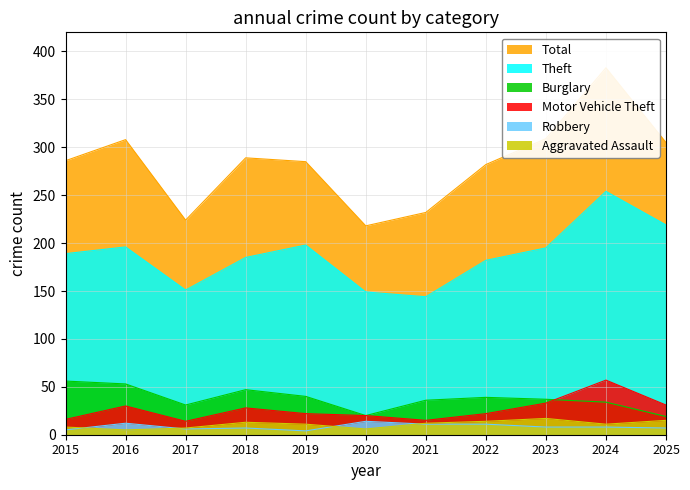

At which category does the chart reach its minimum across all series?

2019